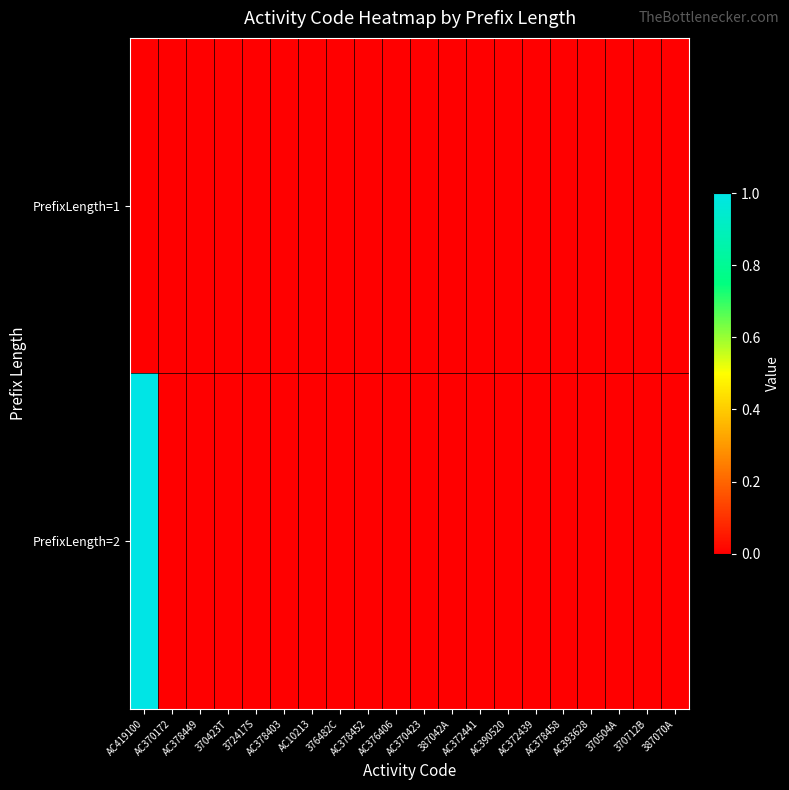

List the series in order of their peak value, highest first.

PrefixLength=2, PrefixLength=1